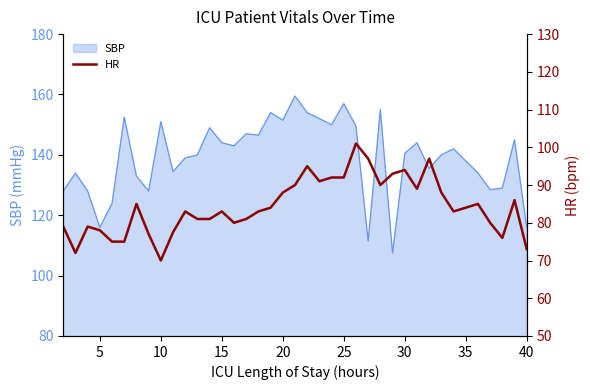

What is the average value?

84.3